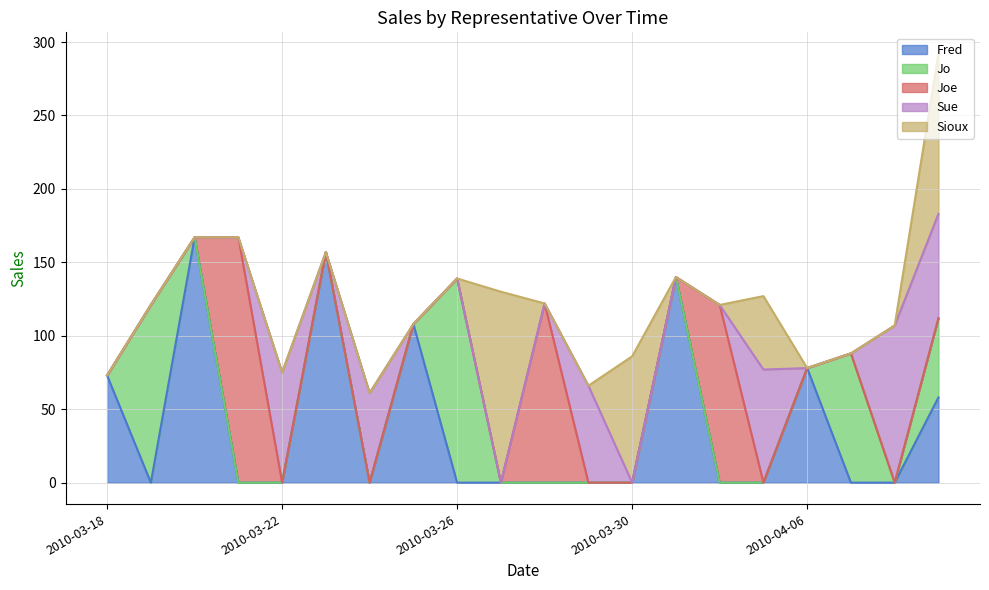

Where is the first local maximum for Joe?

2010-03-21